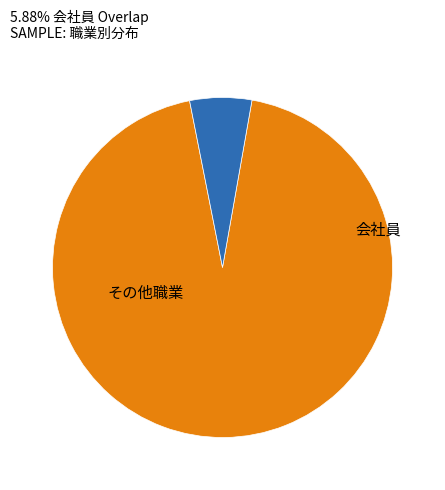

Is there any slice that represents more than half of the pie?

Yes